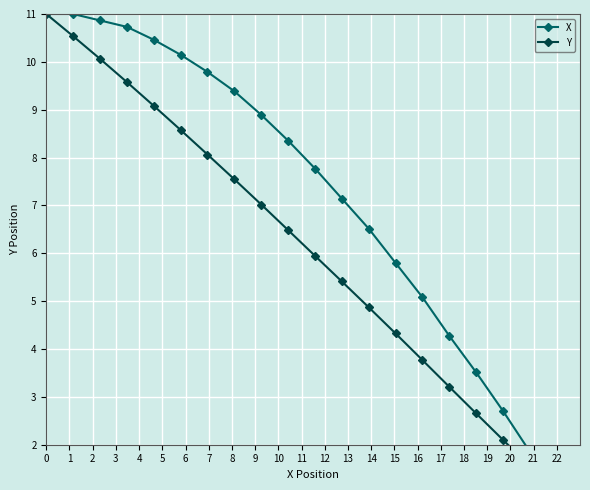

At how many categories does at least one series exceed 4?

16